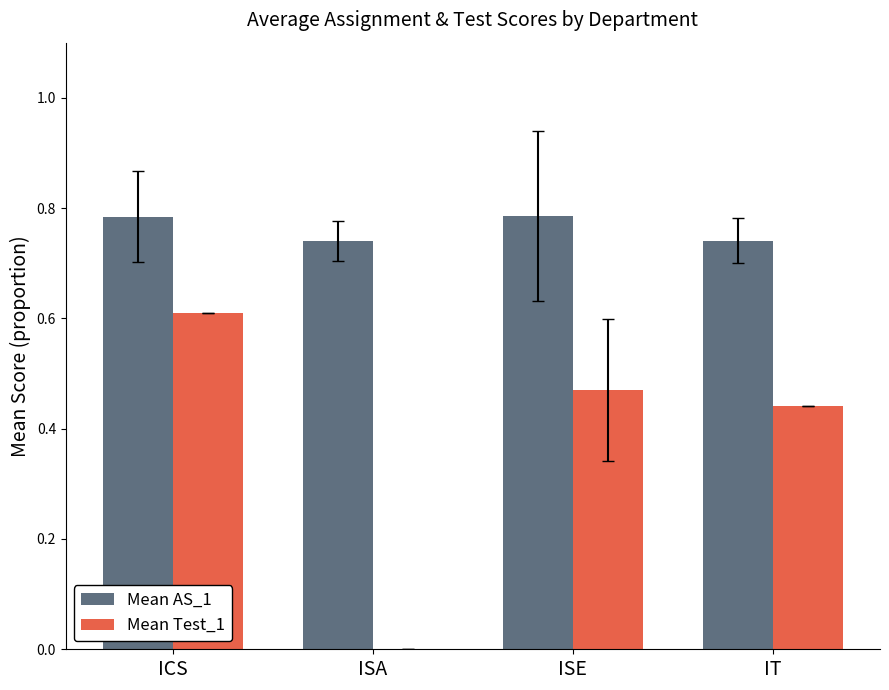

Between ICS and ISA, which series saw the biggest shift?

Mean Test_1